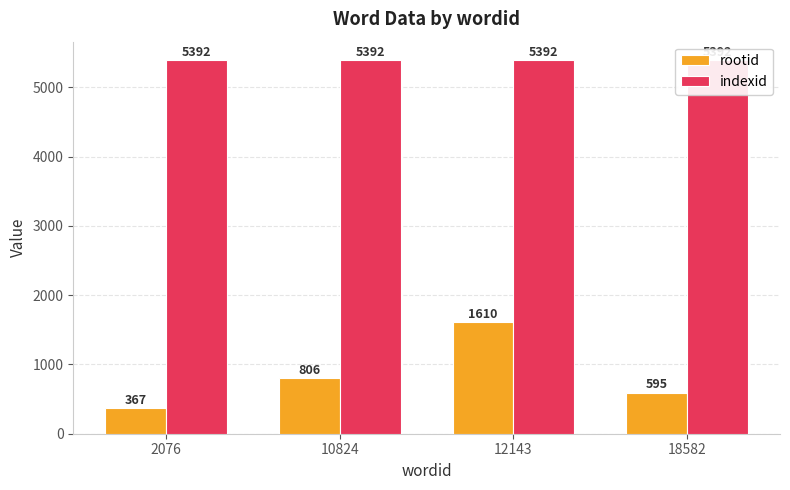

What are all the series names shown in the legend?

rootid, indexid